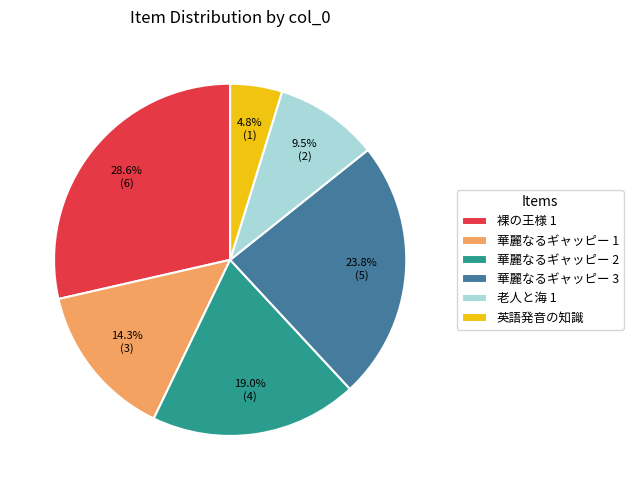

To the nearest percent, what is the difference between the largest and smallest slice percentages?

24%